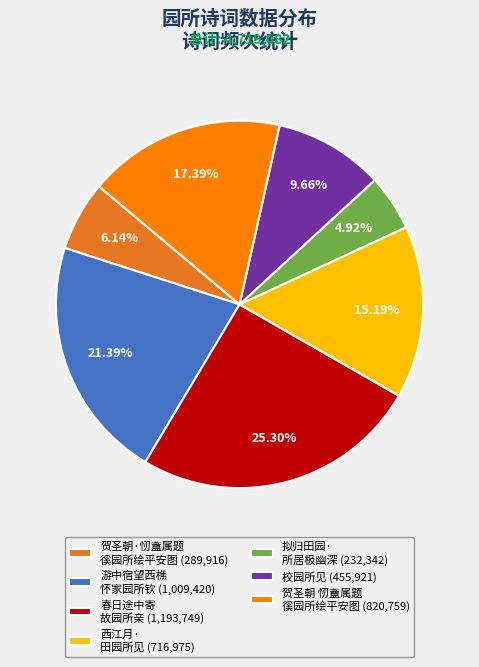

What is the smallest slice in the pie chart?

拟归田园· 所居极幽深 (232,342)